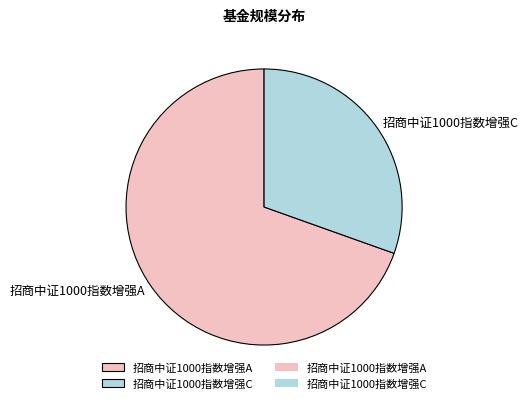

Which has a higher value, 招商中证1000指数增强A or 招商中证1000指数增强C?

招商中证1000指数增强A